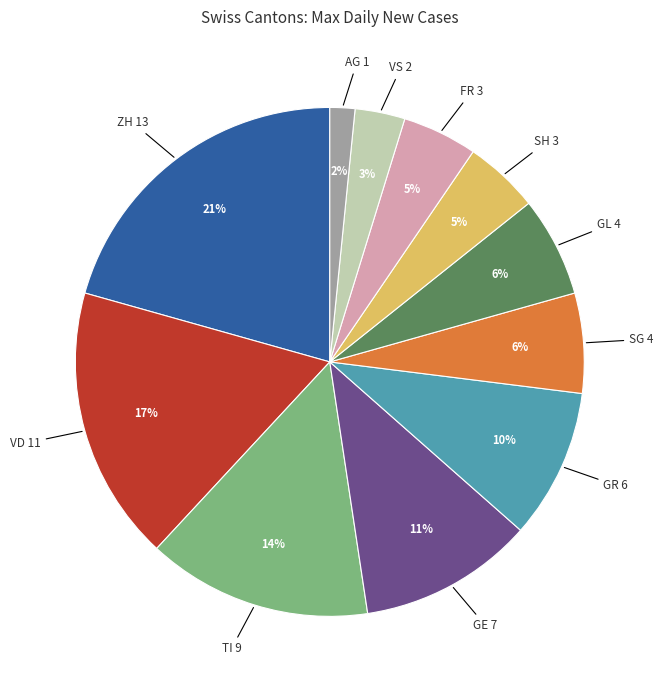

Does GL account for over 50% of the chart?

No